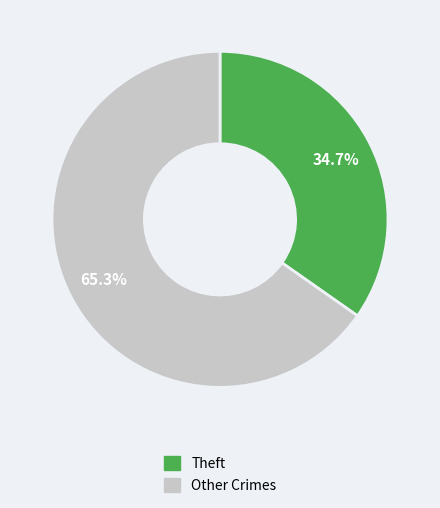

To the nearest percent, what is the difference between the largest and smallest slice percentages?

31%